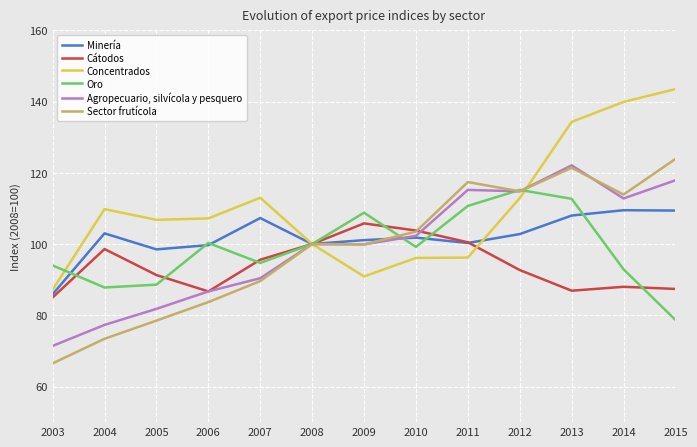

At 2004, list the series in order from largest to smallest.

Concentrados, Minería, Cátodos, Oro, Agropecuario, silvícola y pesquero, Sector frutícola